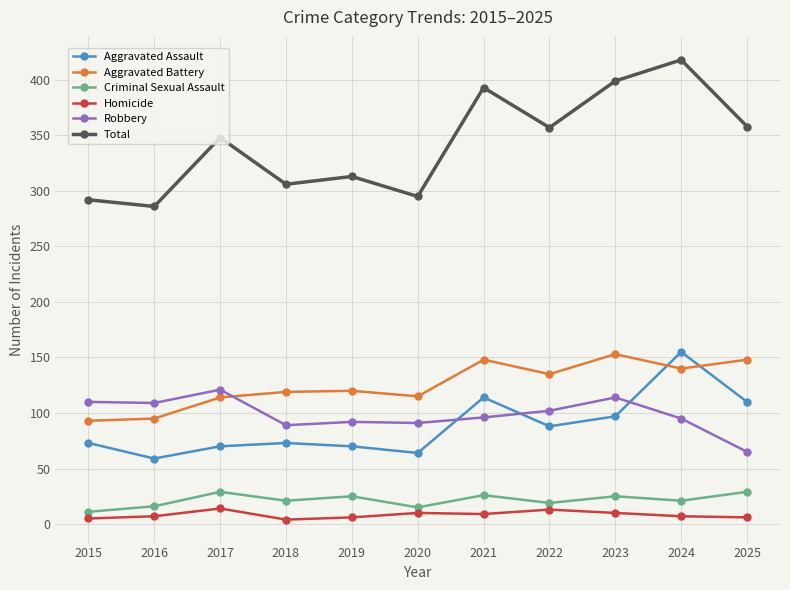

How many intersections are there between Robbery and Aggravated Assault?

3